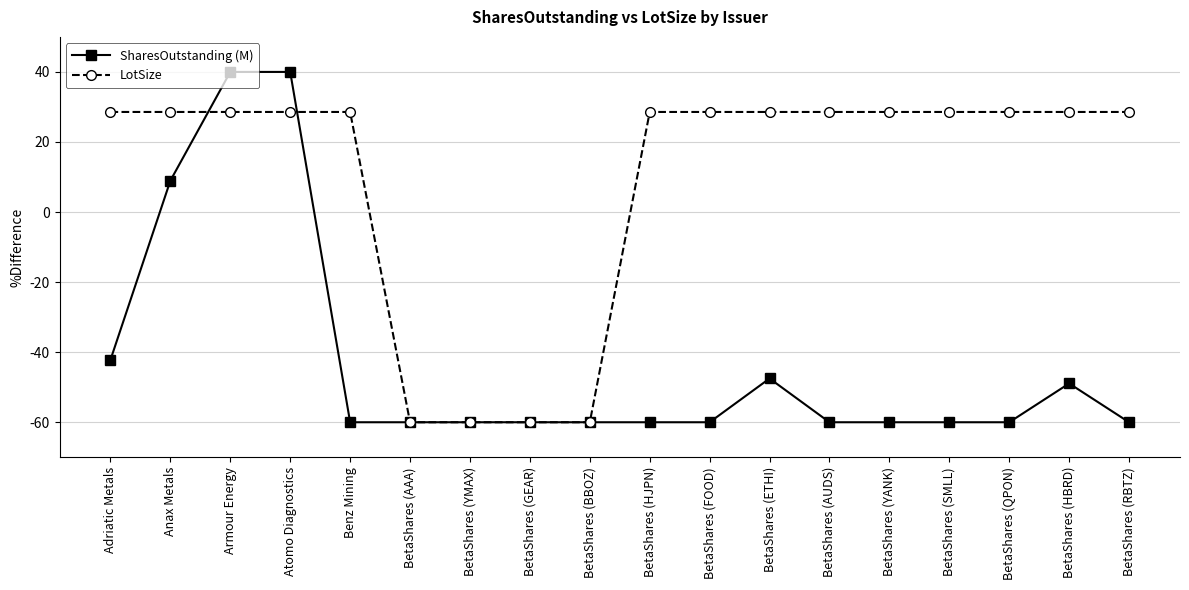

What is the smallest value displayed?

-60.0